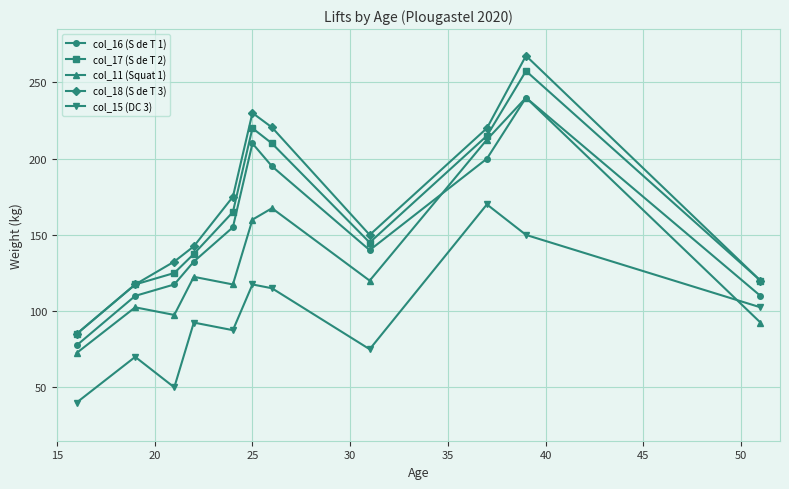

What is the greatest value displayed?

267.5